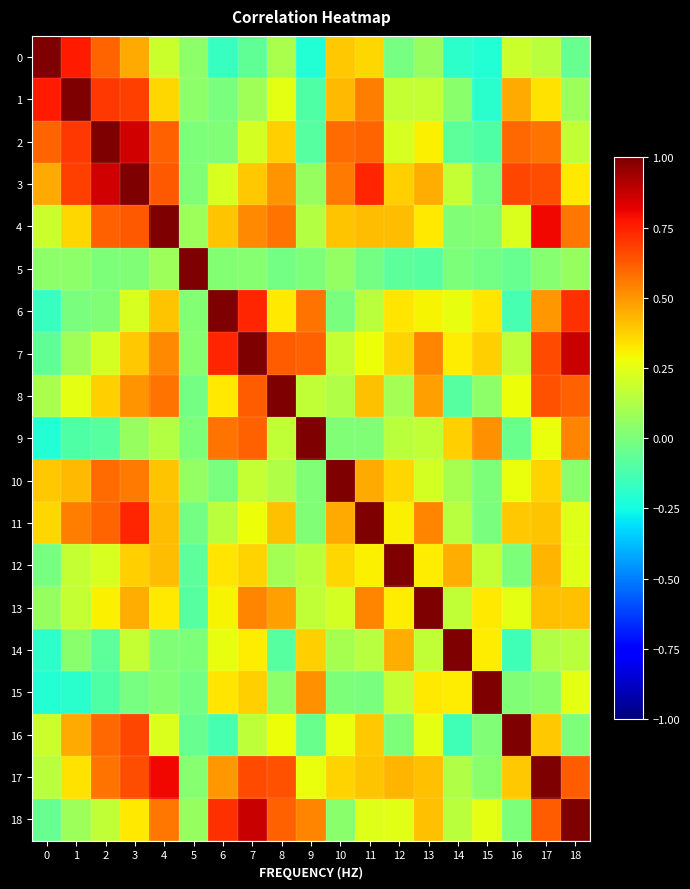

Which series has the largest total across all categories?

3